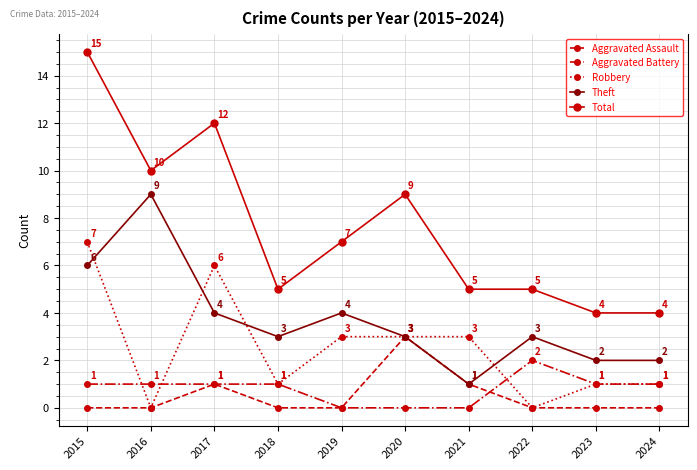

Rank the series by their maximum value, from highest to lowest.

Total, Theft, Robbery, Aggravated Assault, Aggravated Battery